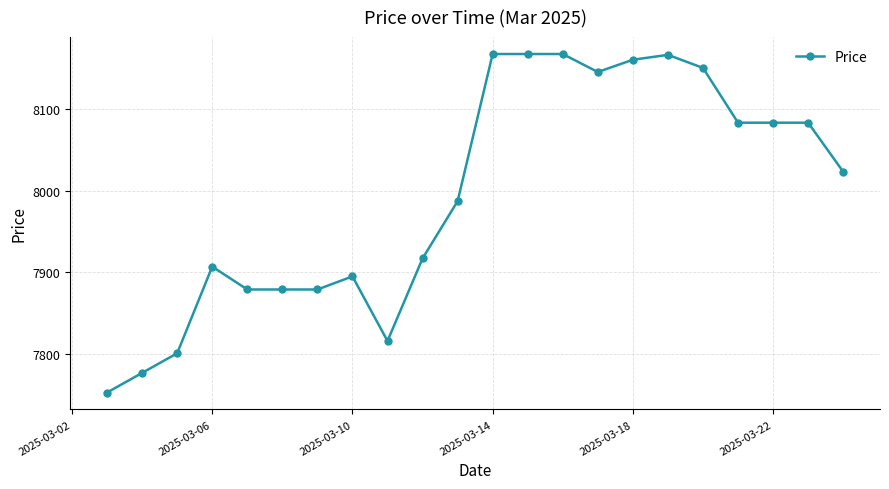

What is the minimum value shown in the chart?

7753